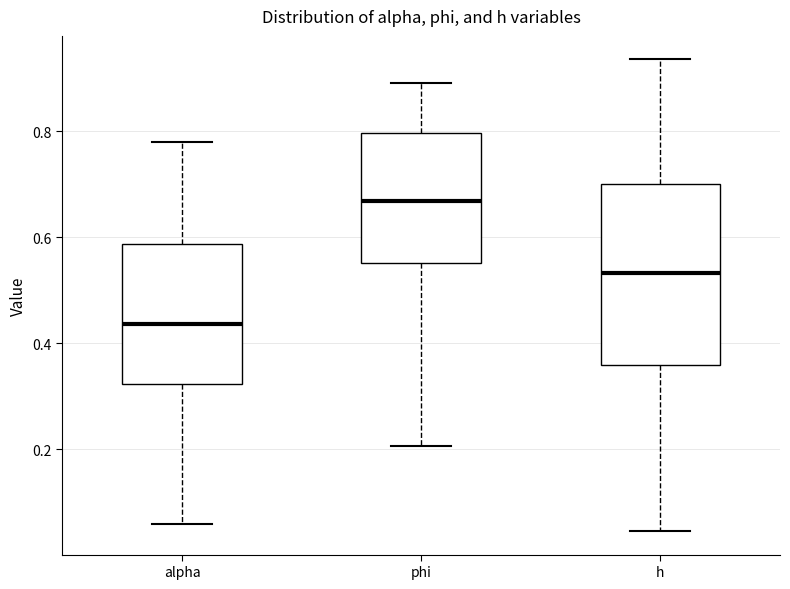

Comparing the boxes themselves (not the whiskers), which one is the tallest?

h